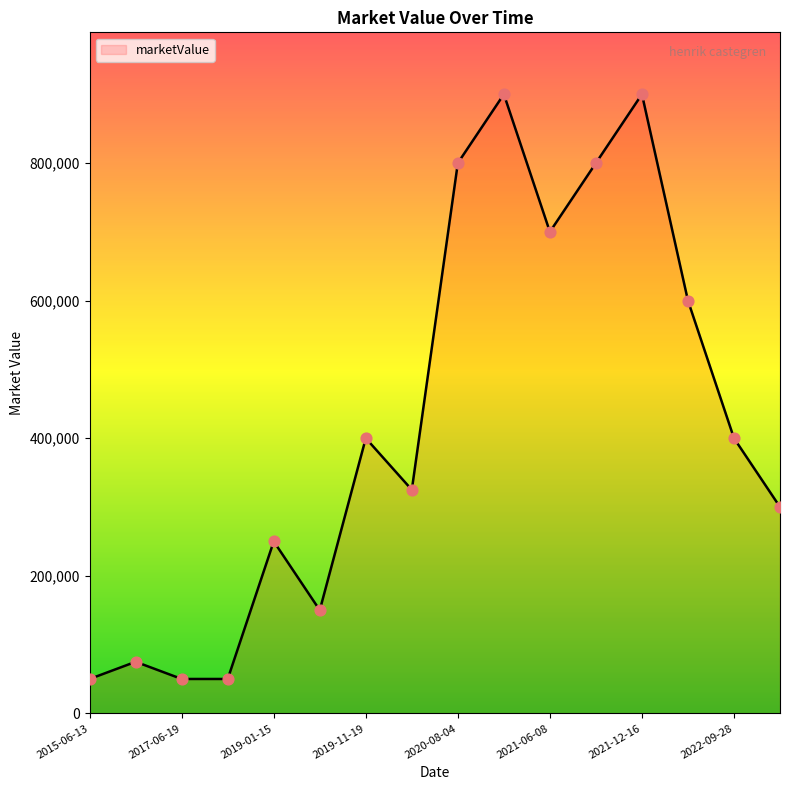

What is the maximum value shown in the chart?

900000